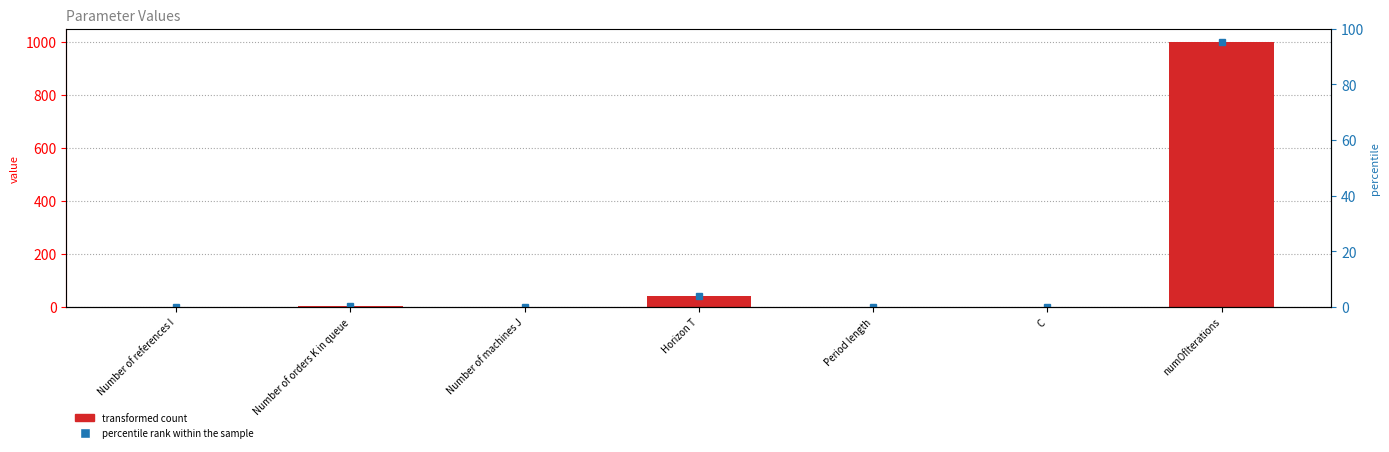

Reading left to right, transcribe all the data shown in this chart.

Number of references I=2.0	Number of orders K in queue=3.0	Number of machines J=2.0	Horizon T=40.0	Period length=2.0	C=0.1	numOfIterations=1000.0